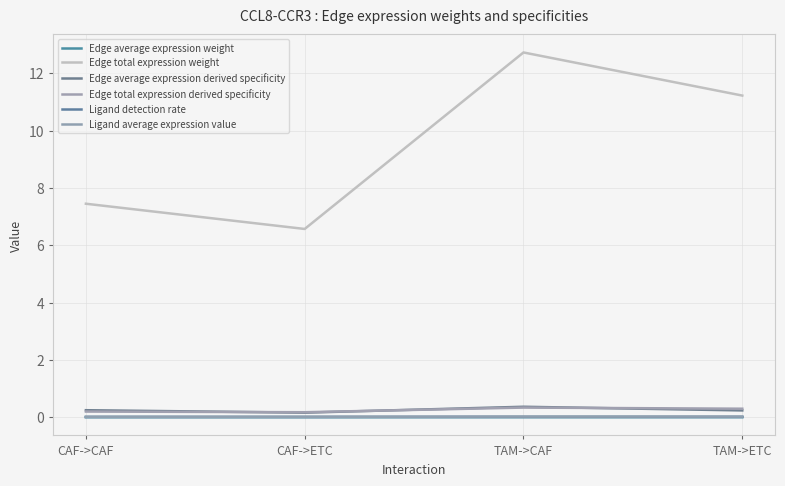

What is the spread (max minus min) of values at CAF->CAF?

7.4